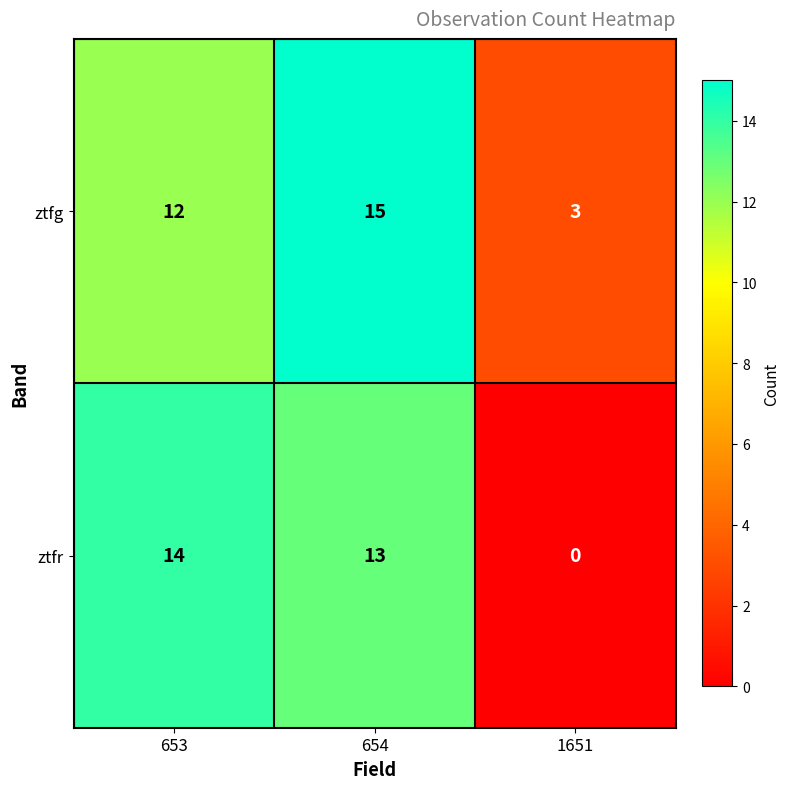

How many values in the ztfg series are below 12?

1